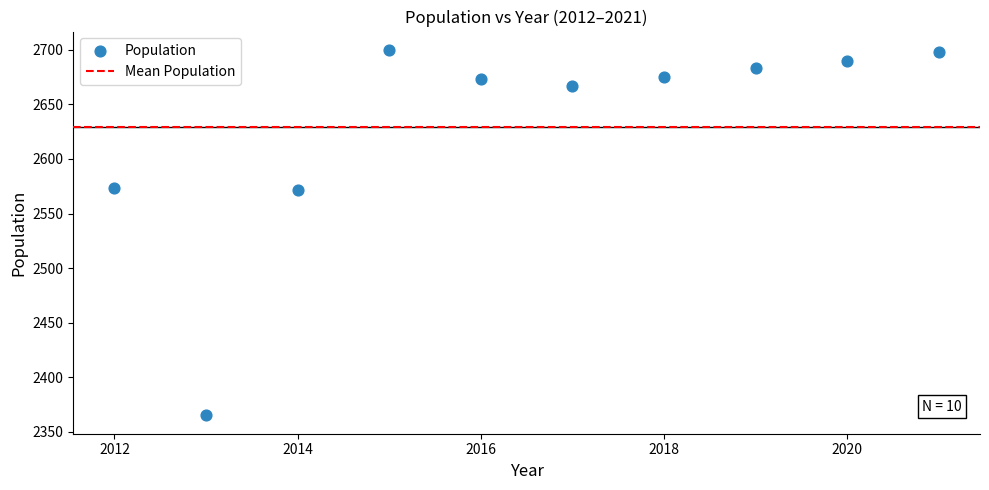

What is the average X value?

2016